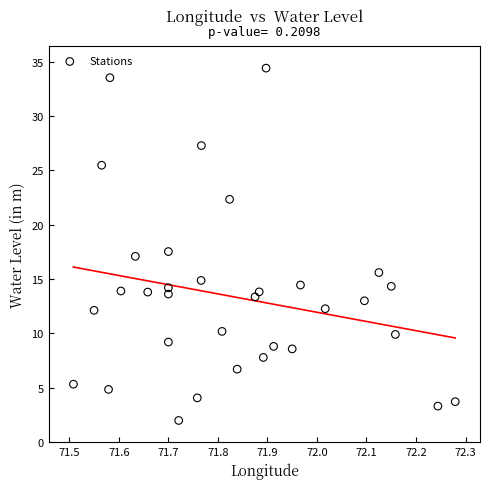

What is the range of X values (max minus min)?

0.8